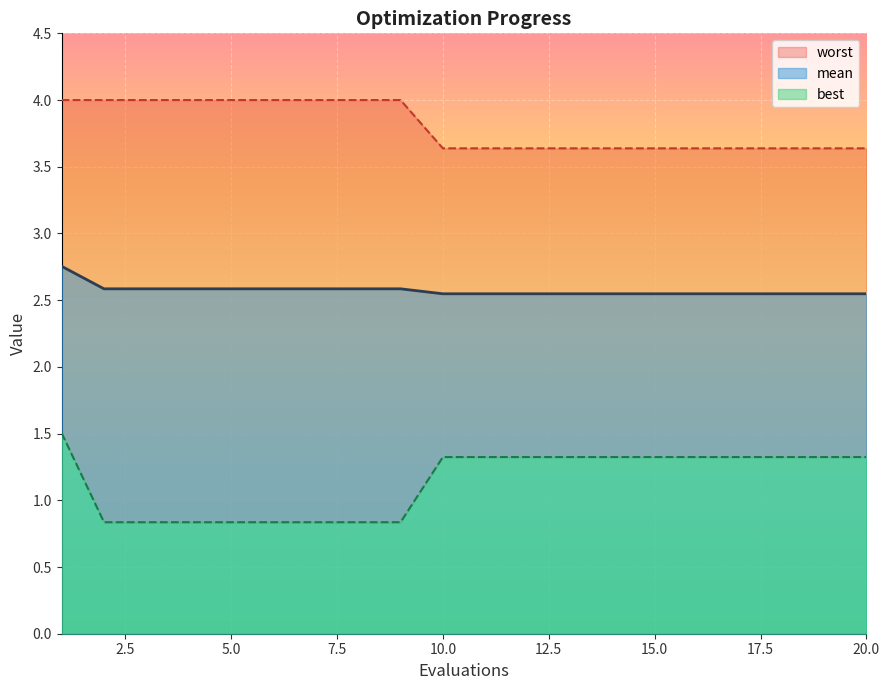

True or false: best and mean cross at least once.

False